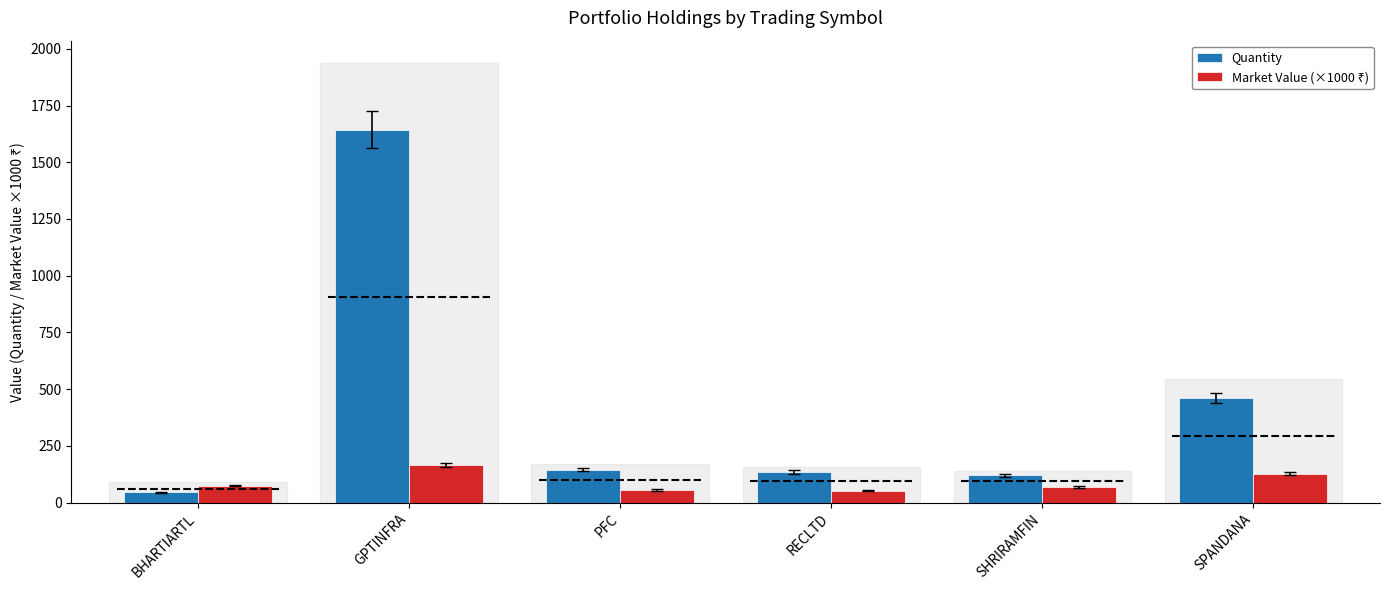

What is the average value of the Quantity series?

425.2